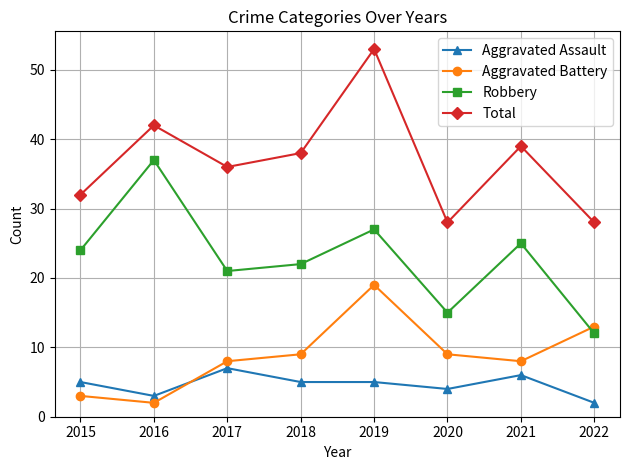

What is the difference between the Robbery values at 2021 and 2018?

3